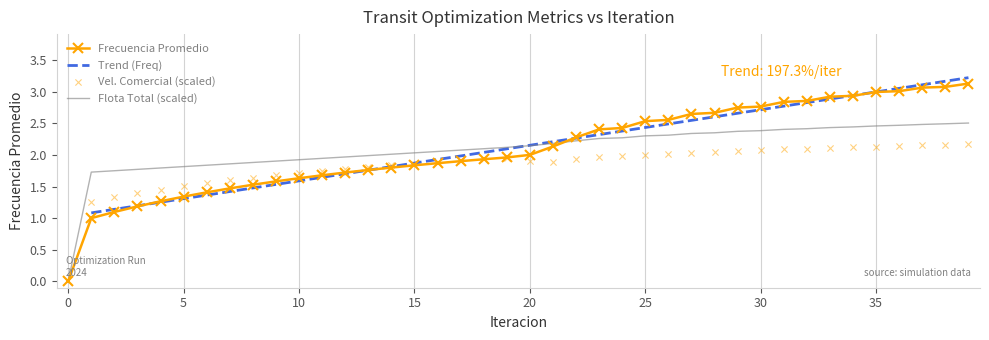

Which series has the largest total across all categories?

Frecuencia Promedio